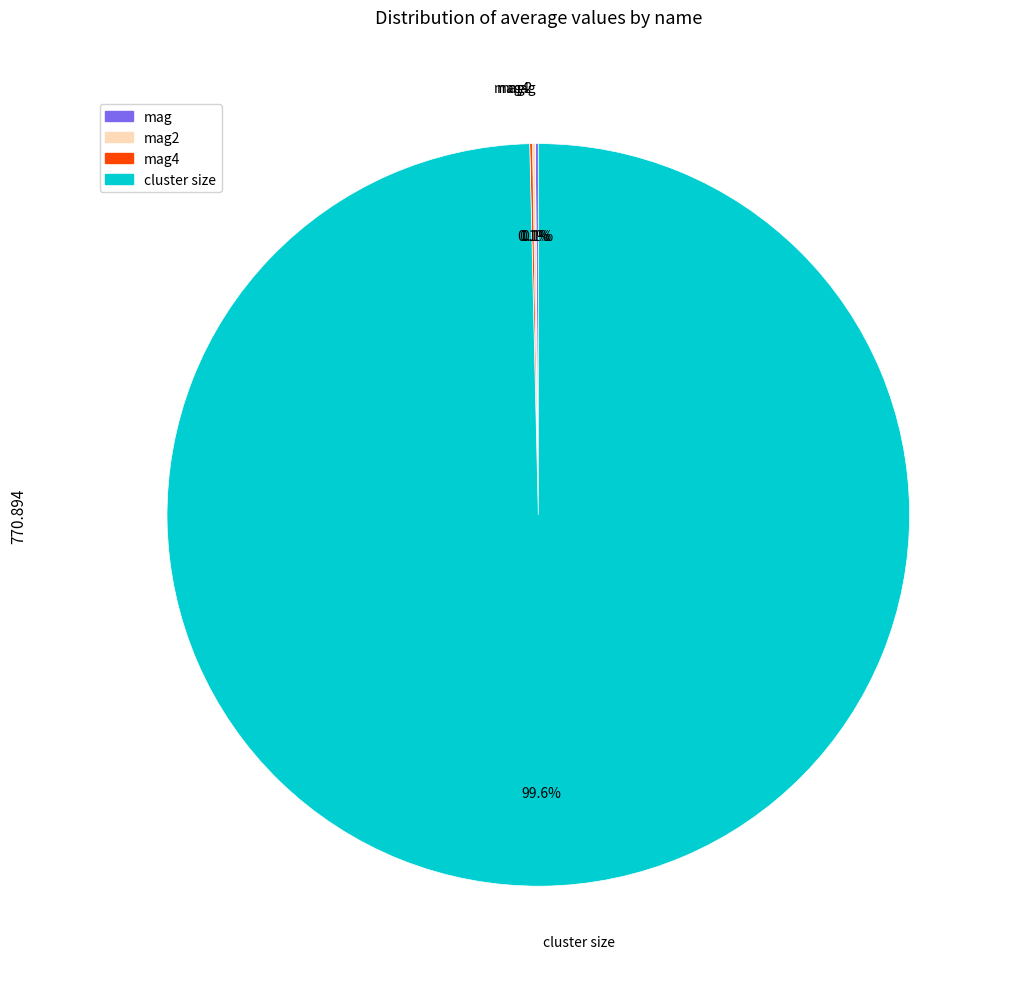

Is there any slice that represents more than half of the pie?

Yes